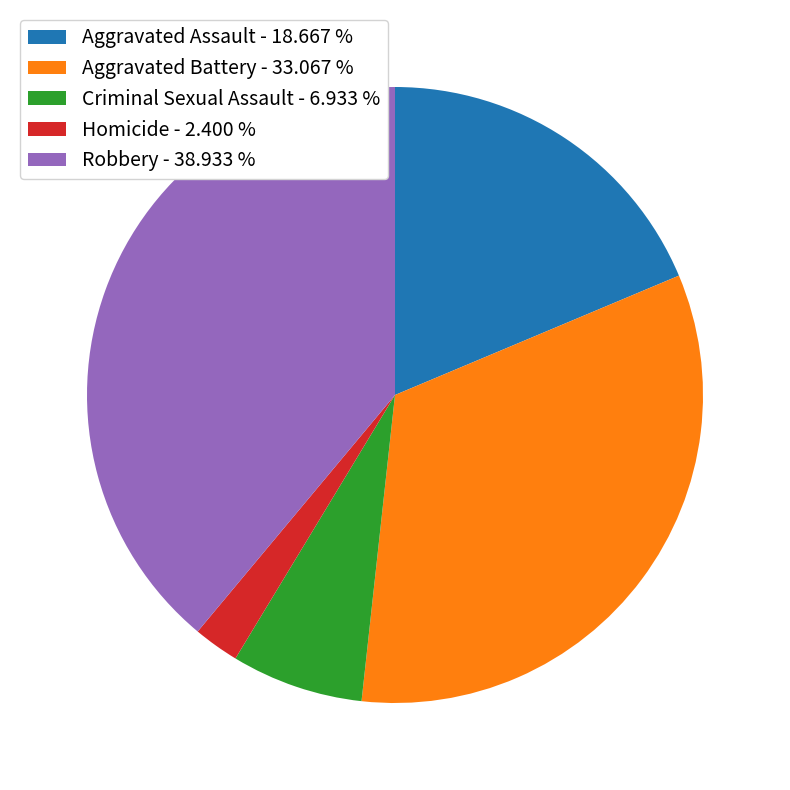

Is it true that Criminal Sexual Assault is 1% of the pie?

False